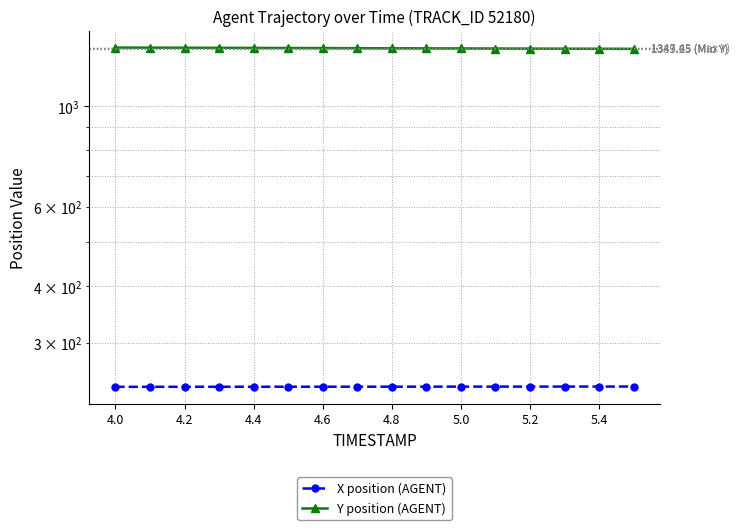

Rank the series by their maximum value, from lowest to highest.

X position (AGENT), Y position (AGENT)